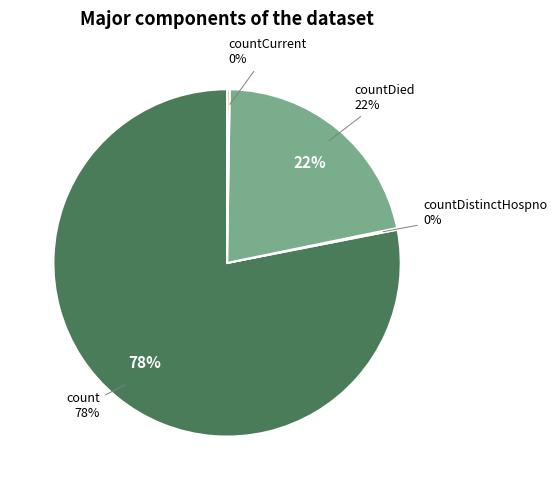

Which category has the biggest portion of the pie?

count